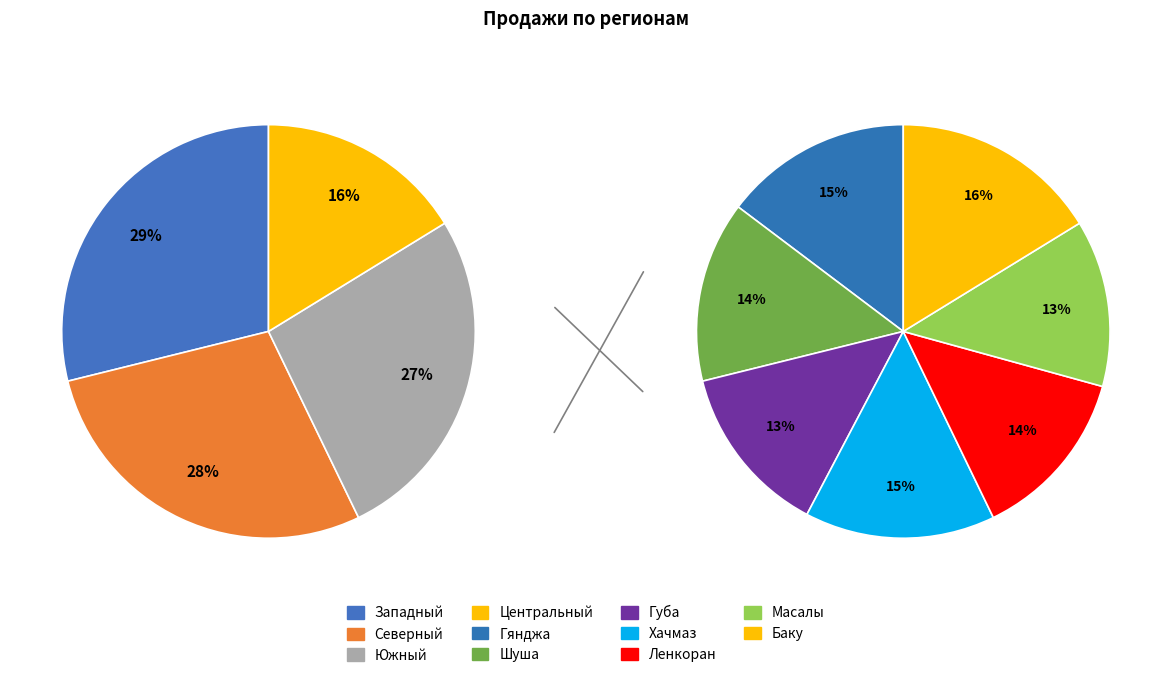

True or false: Северный accounts for 19% of the total.

False